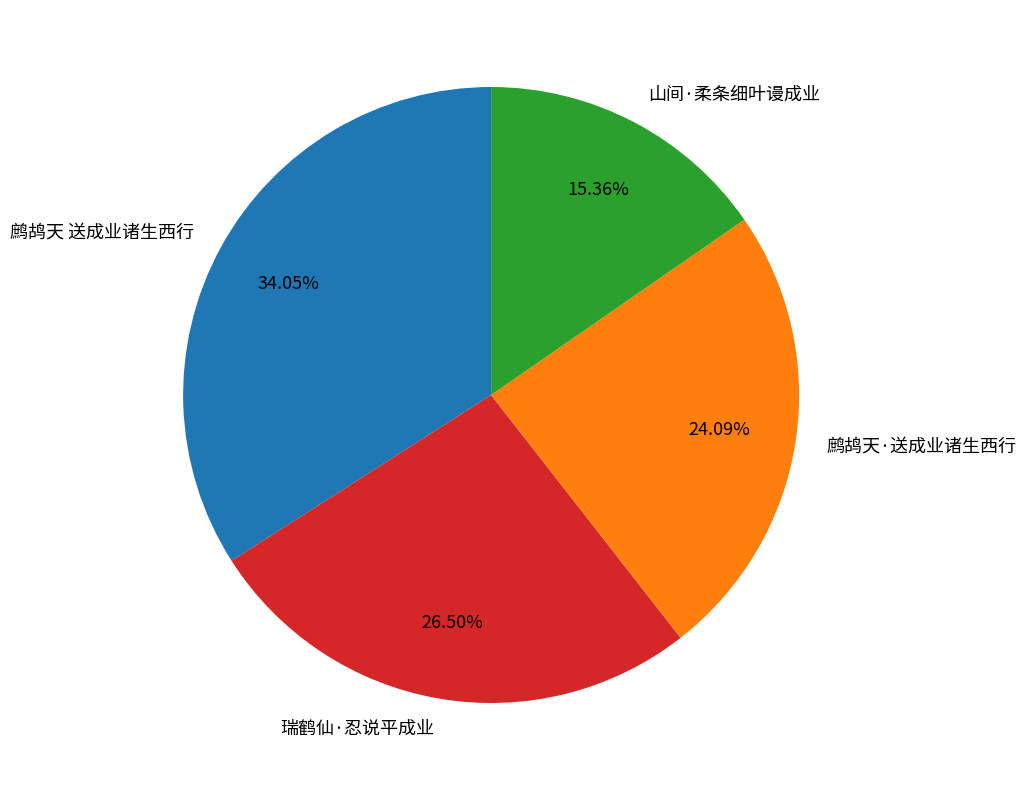

Rank the categories by value from lowest to highest.

山间·柔条细叶谩成业, 鹧鸪天·送成业诸生西行, 瑞鹤仙·忍说平成业, 鹧鸪天 送成业诸生西行